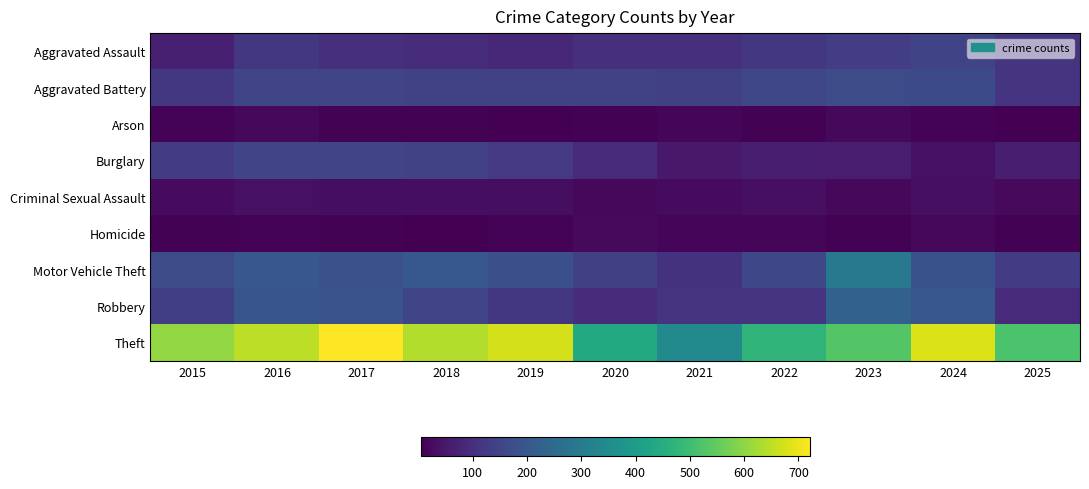

Count the number of categories in the chart.

11